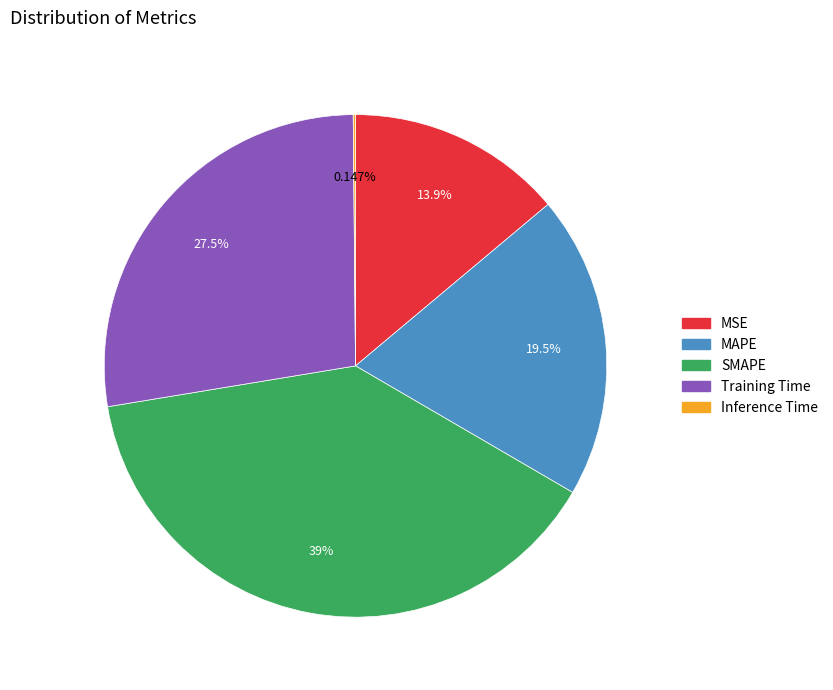

To the nearest percent, what portion does MAPE represent?

20%